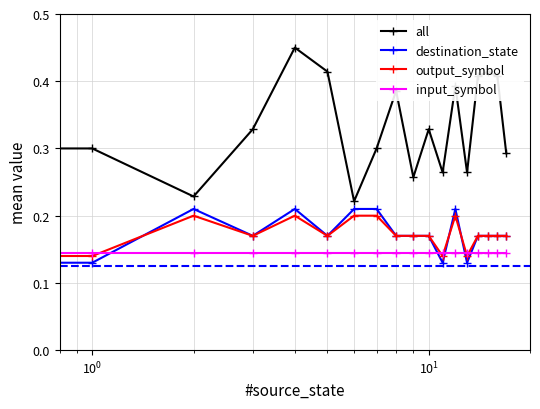

How many all values are between 0 and 1?

18